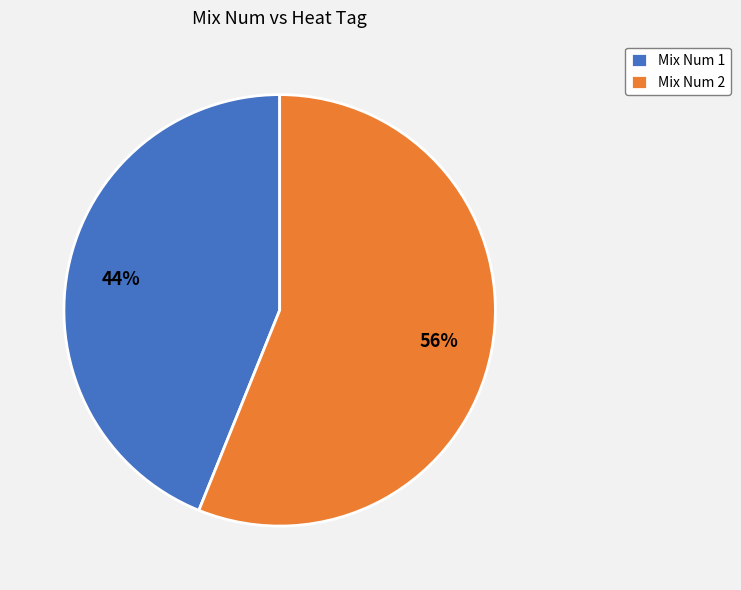

What is the ratio of the value at Mix Num 2 to the value at Mix Num 1?

1.3